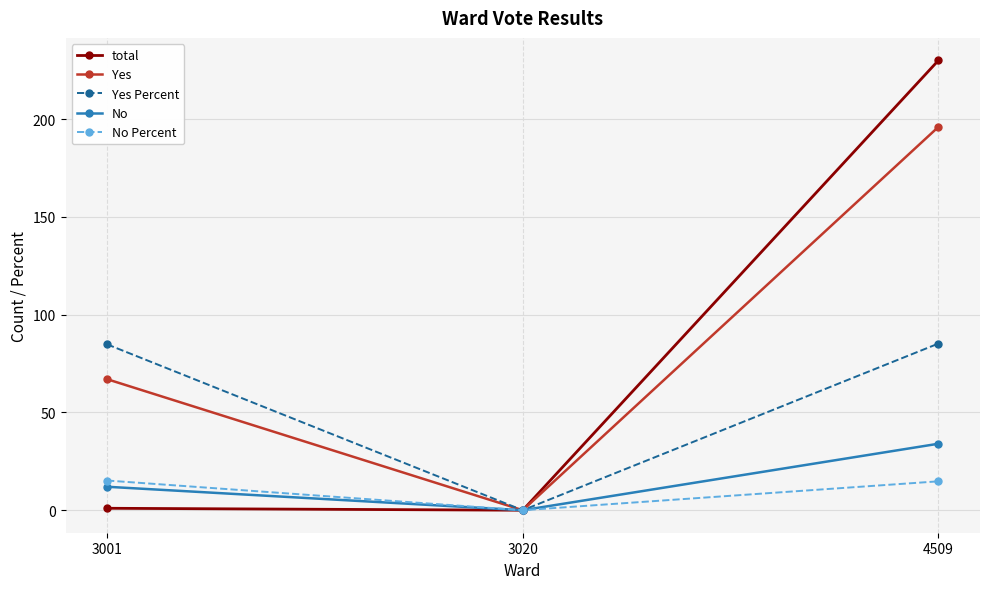

What is the difference between the total values at 3001 and 4509?

229.0